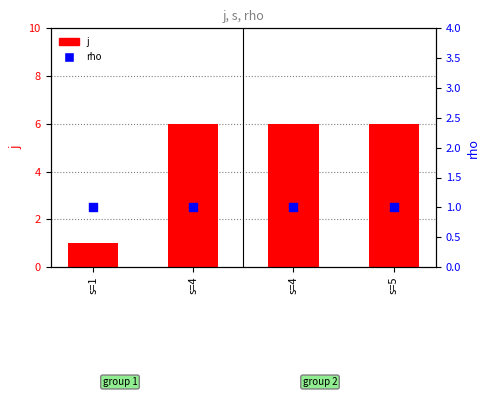

At how many categories does at least one series exceed 4?

3